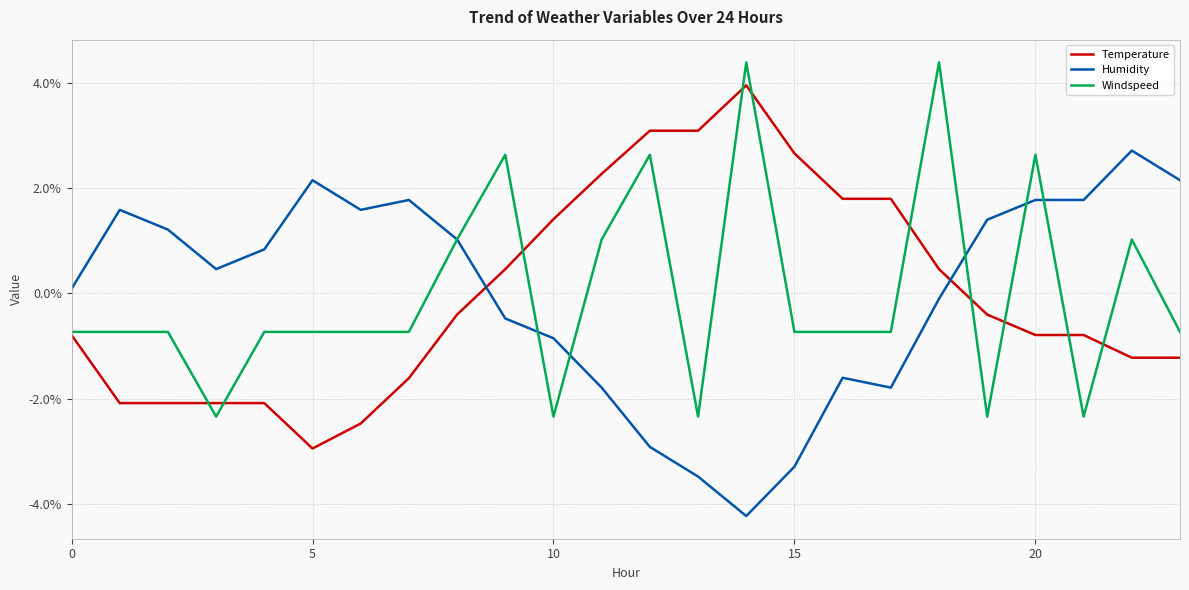

Which series ends up on top after the final intersection of Windspeed and Temperature?

Windspeed